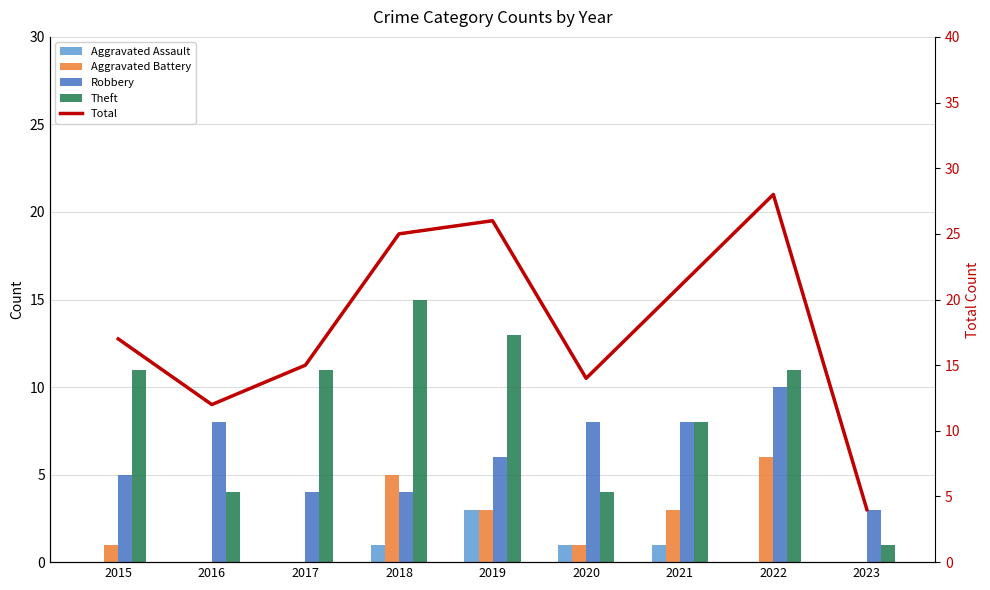

Read the Robbery value at 2018.

4